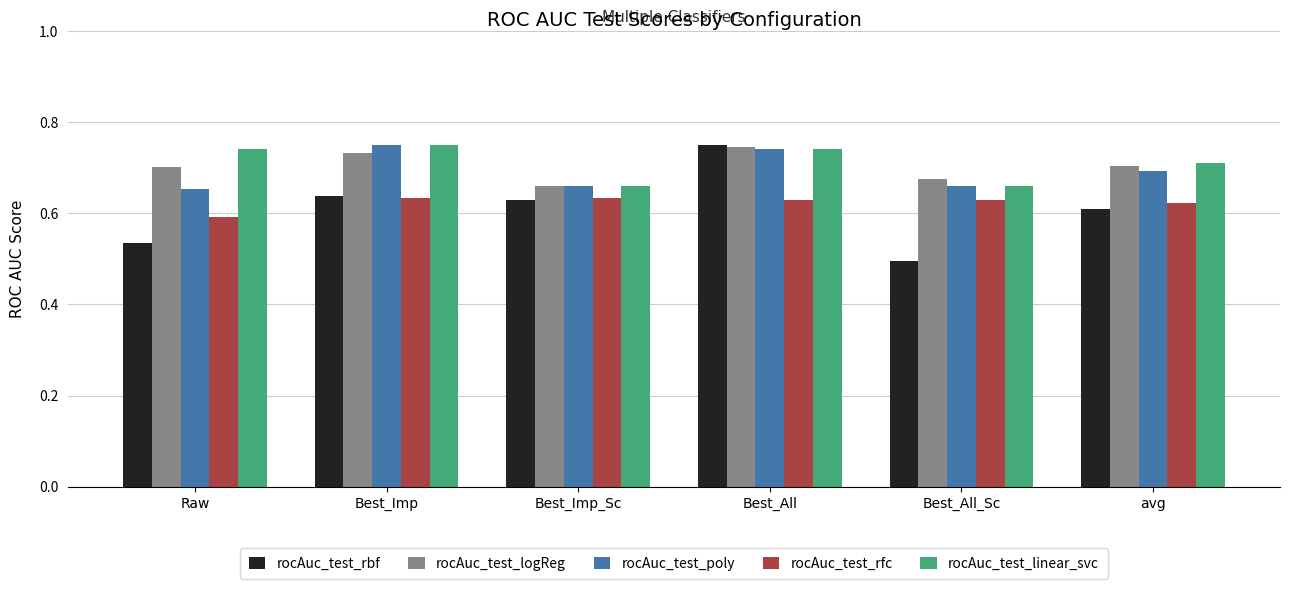

What position from the right is Raw?

6